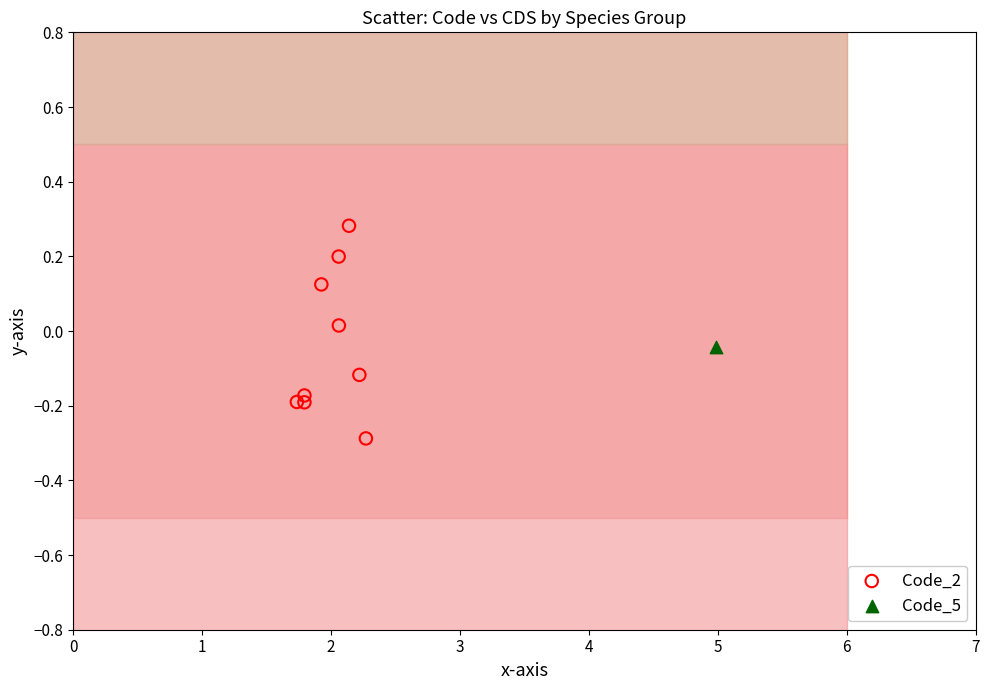

What are all the series names shown in the legend?

Code_2, Code_5